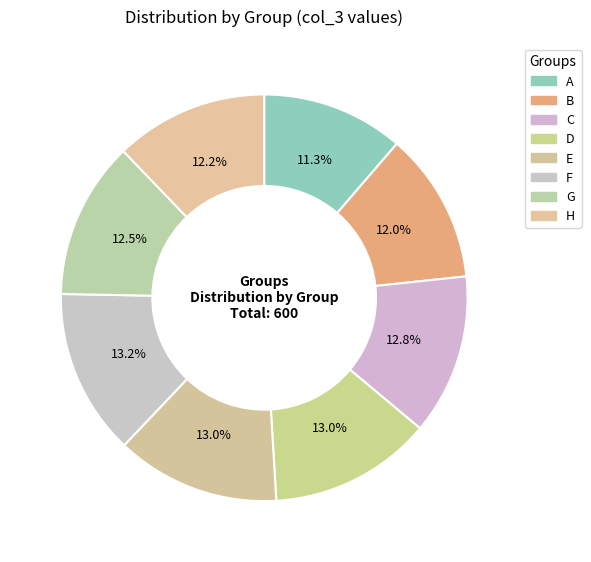

What percentage is the E slice, to the nearest percent?

13%